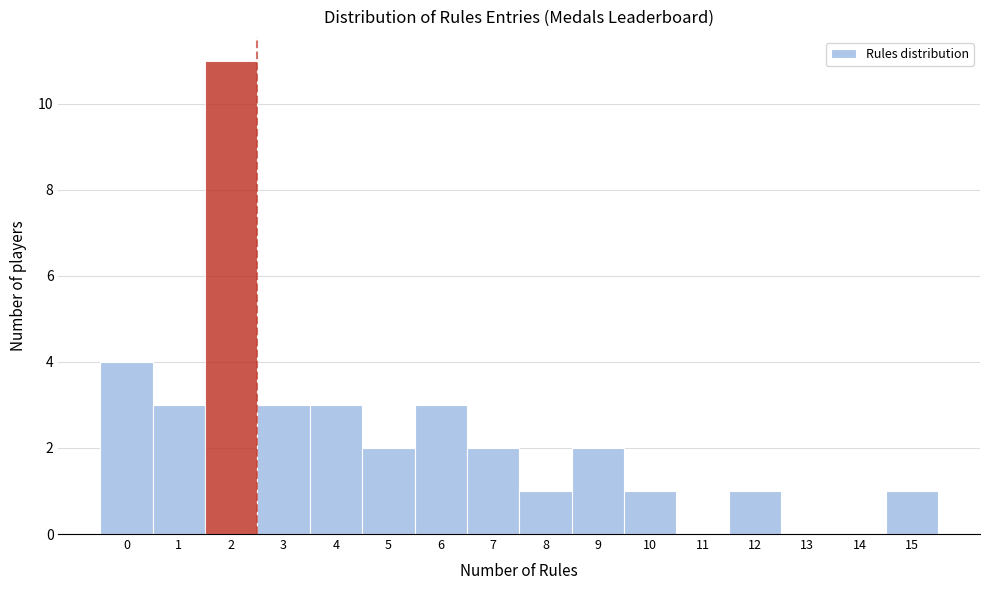

What is the height of the bar covering 3.5 to 4.5 on the x-axis? The values are not printed on the chart, so give them approximately, as read against the axis.

3